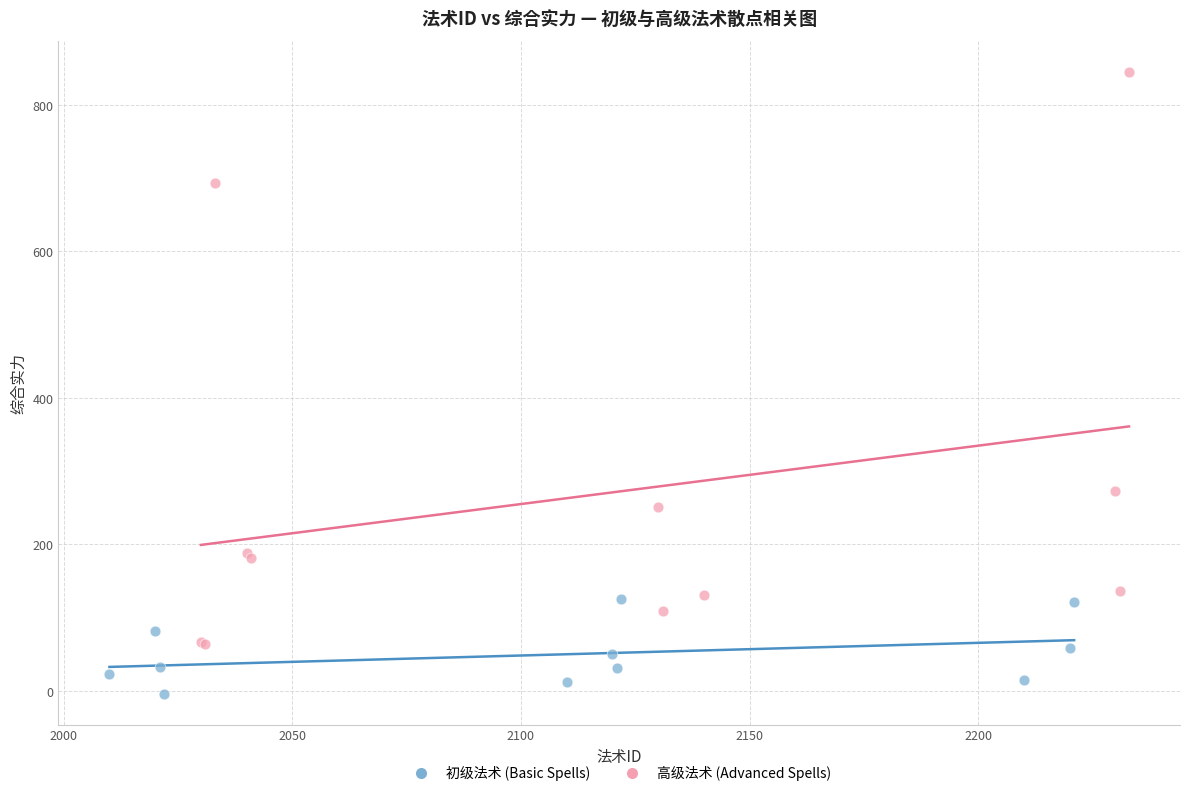

Which series has the widest spread of Y values?

高级法术 (Advanced Spells)